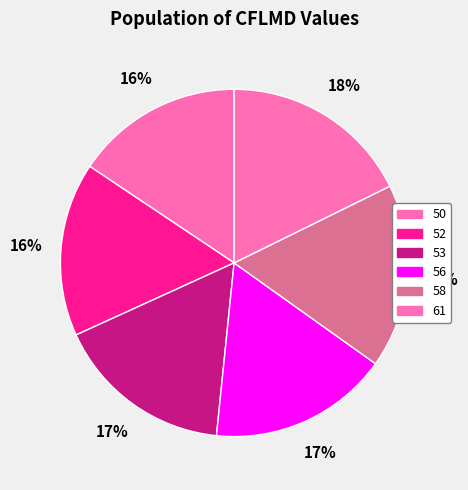

To the nearest percent, what percentage of the pie is 58?

17%